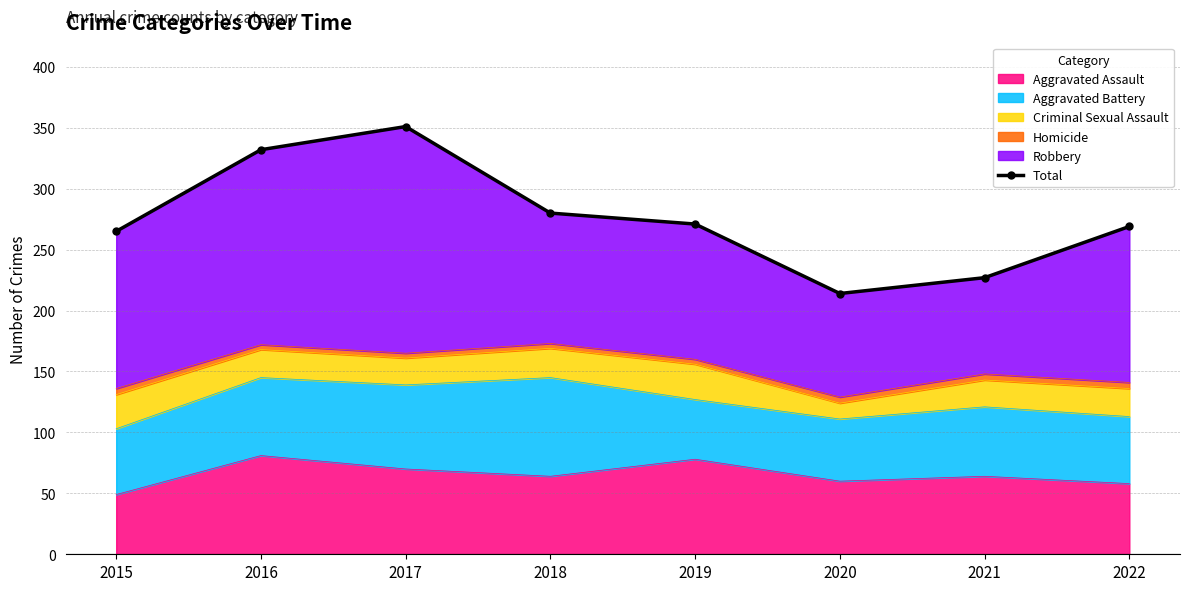

True or false: the data shows 271 at 2019.

True